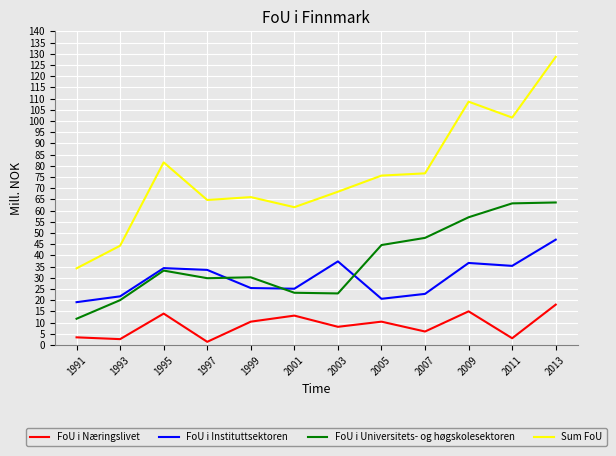

What is the difference between the second highest and minimum values in the FoU i Næringslivet series?

13.6